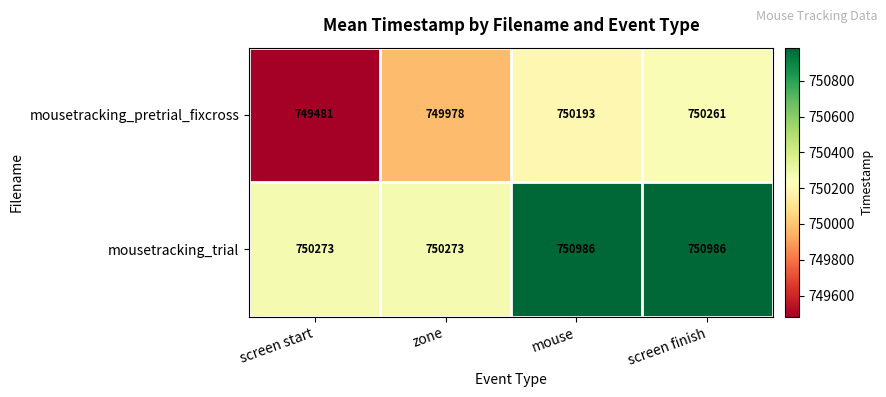

What value does the mousetracking_trial series have at zone, to the nearest 50?

750250